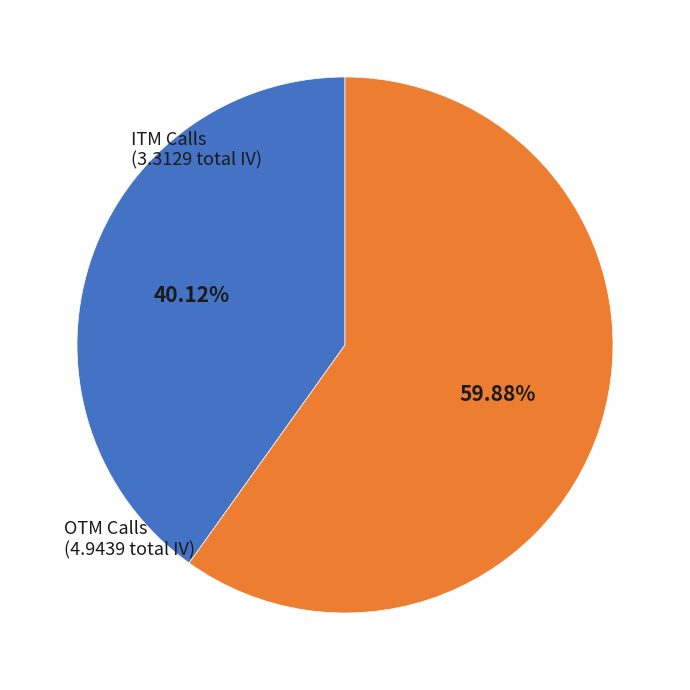

Is there any slice that represents more than half of the pie?

Yes